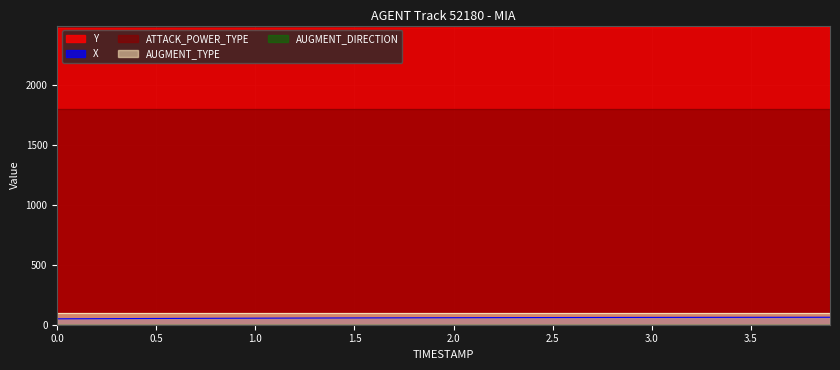

True or false: X and TIMESTAMP intersect in this chart.

False